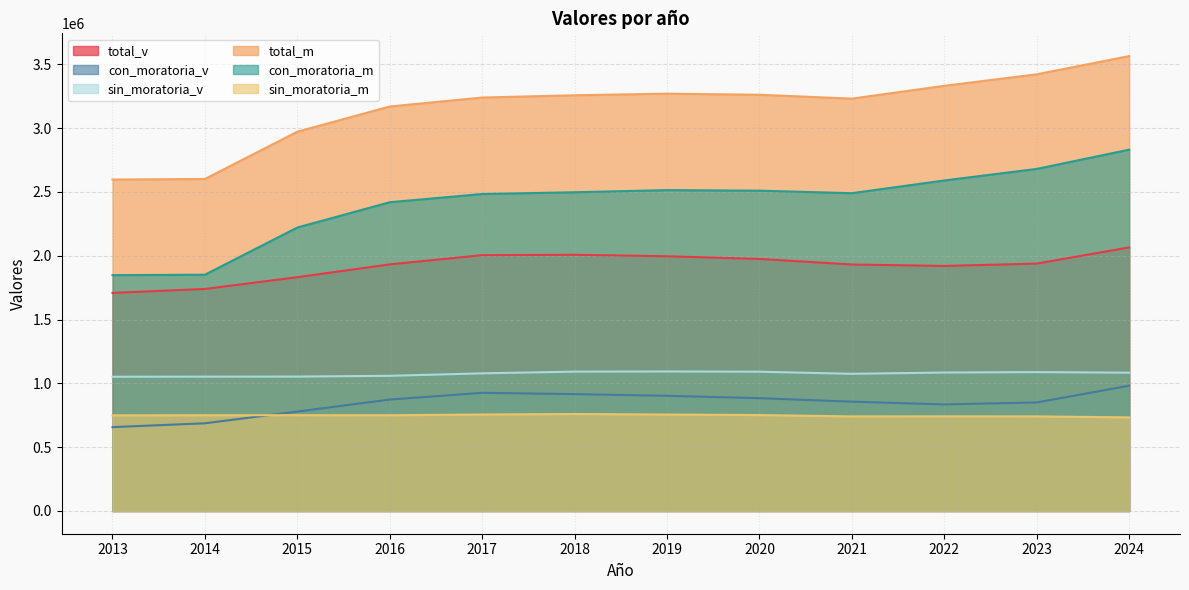

What is the sum of the con_moratoria_v values at 2018 and 2022?

1751157.8